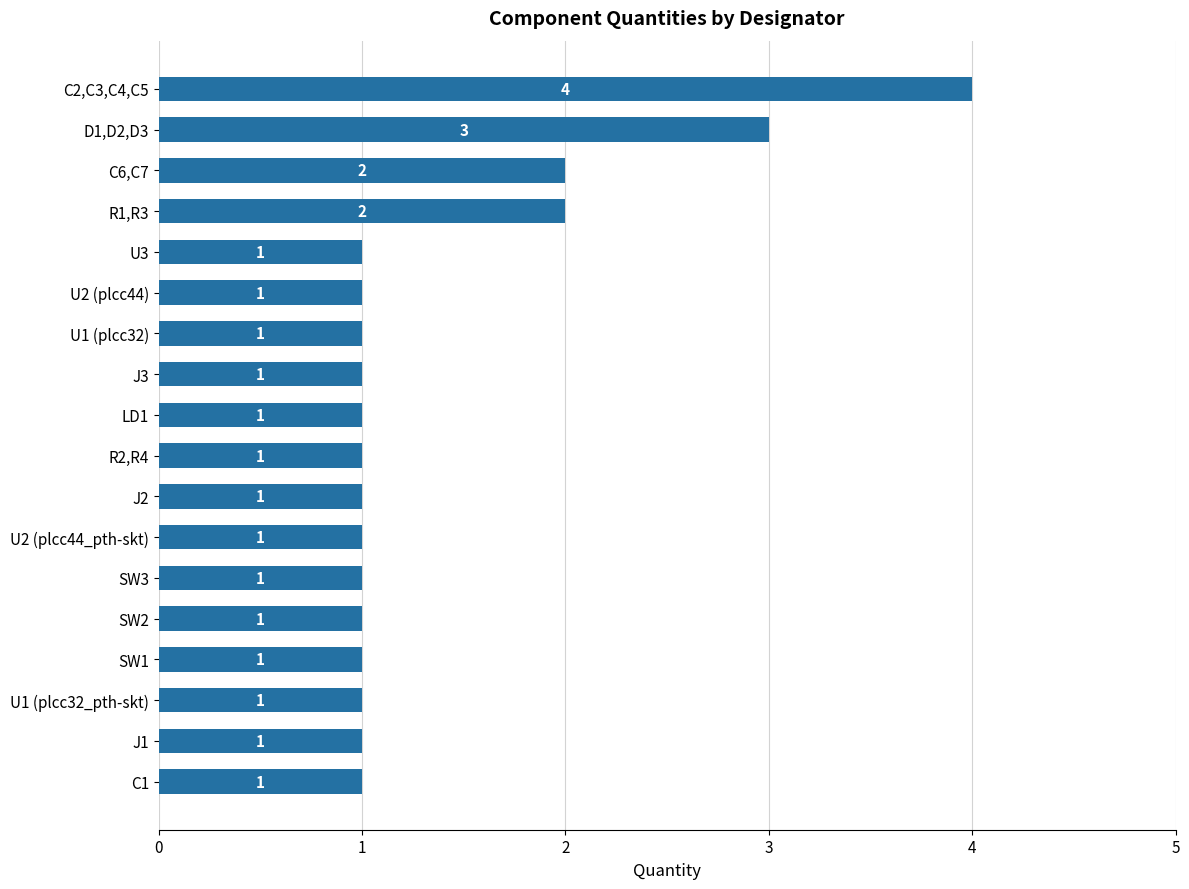

What is the ratio of the value at J2 to the value at SW2?

1.0